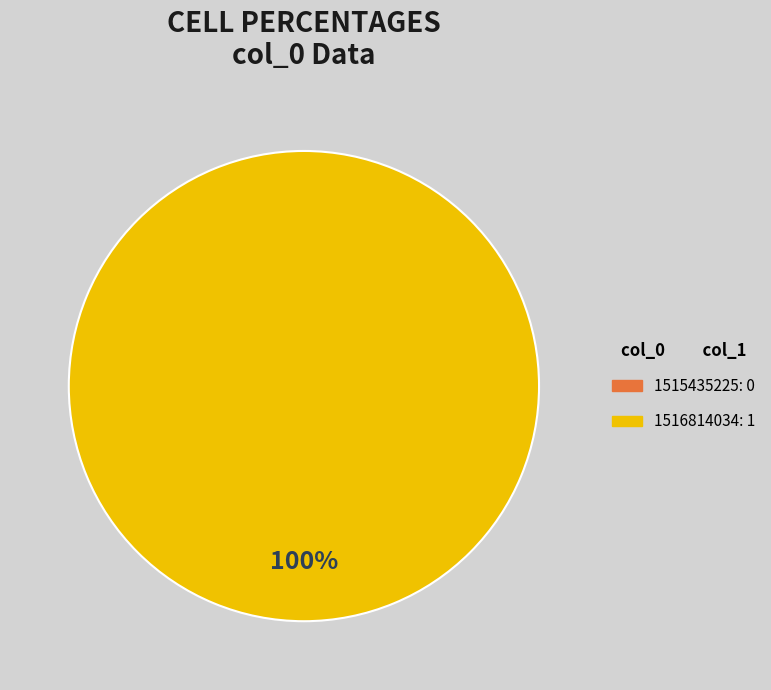

What is the change in value from 1515435225 to 1516814034?

+1